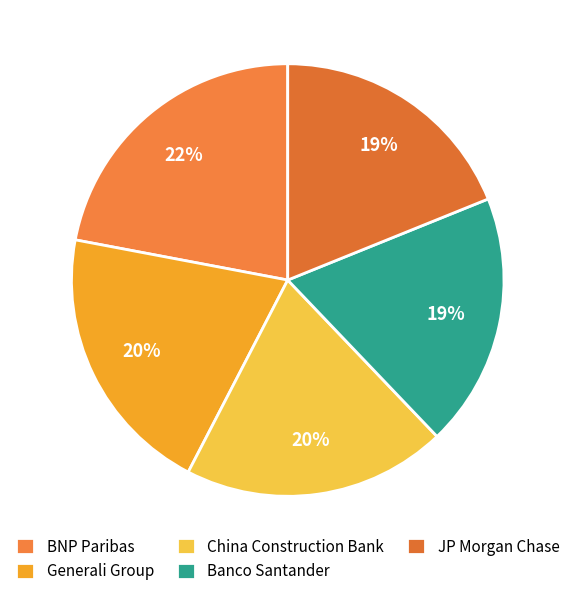

Combined, do China Construction Bank and JP Morgan Chase account for over 50%?

No